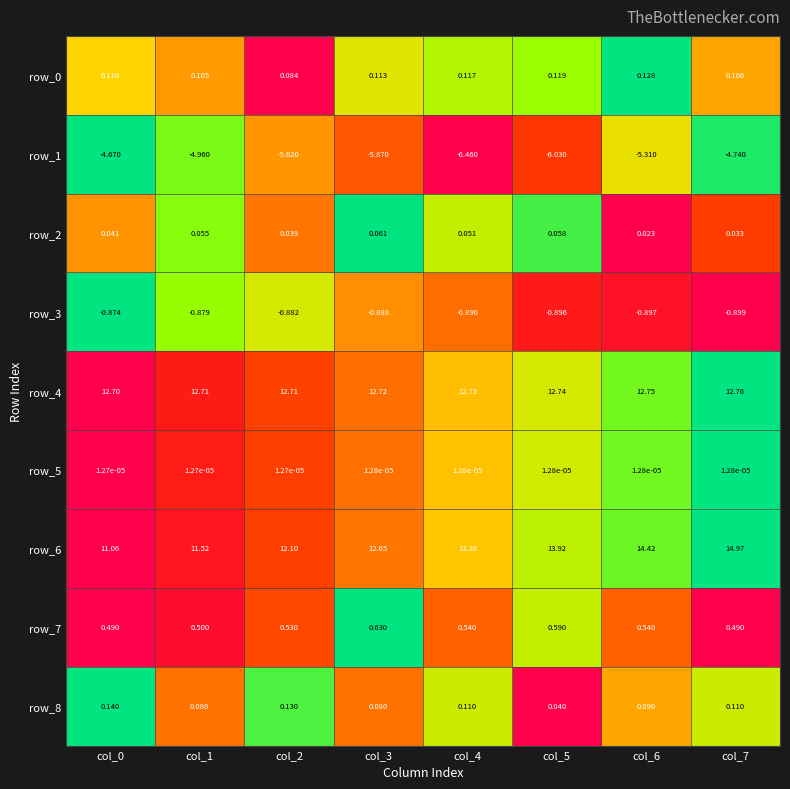

Is it true that row_8 equals 0.4 at col_7?

False